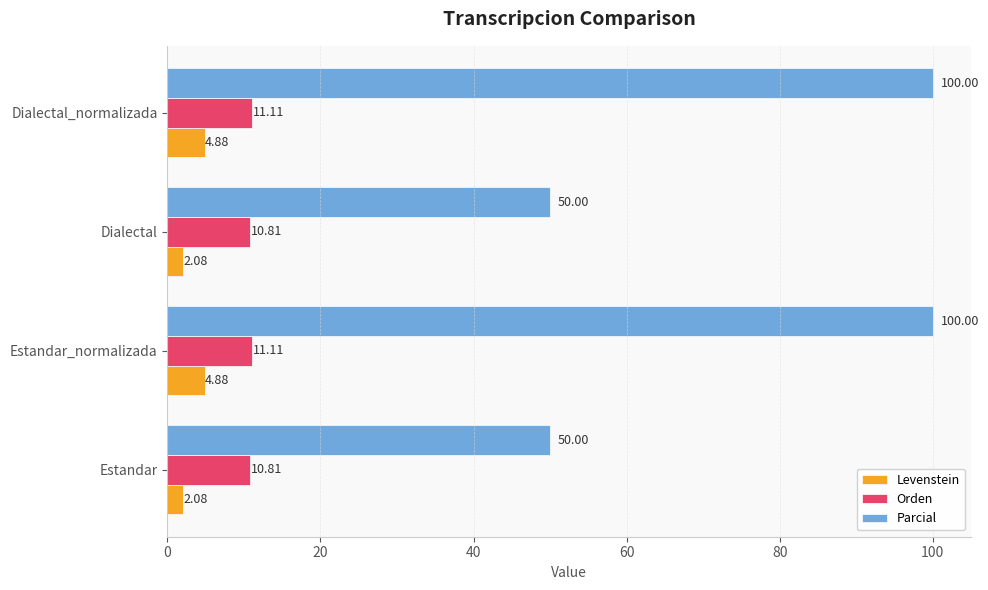

Rank the series at Estandar from highest to lowest value.

Parcial, Orden, Levenstein